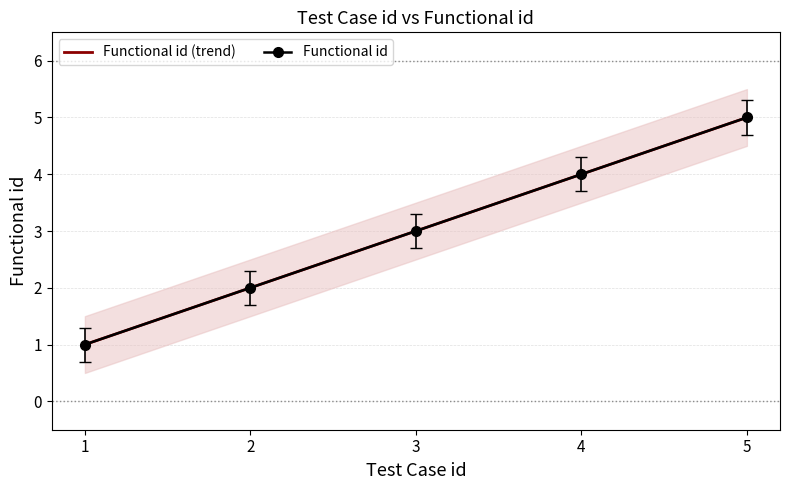

True or false: Functional id and Functional id (trend) cross at least once.

False